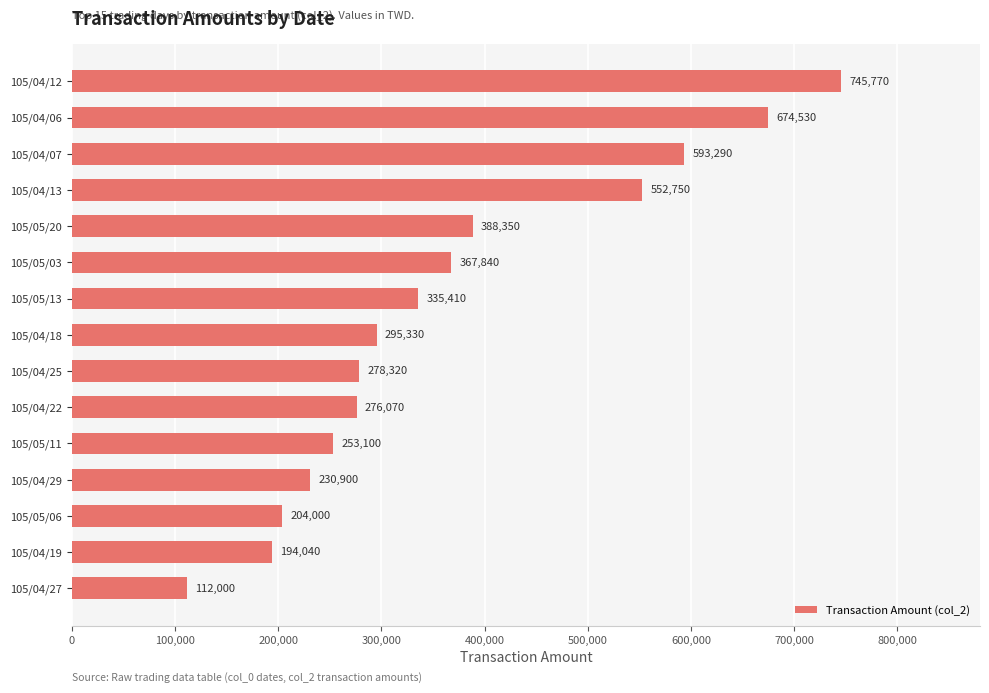

The value at 105/04/13 is 334056. True or false?

False